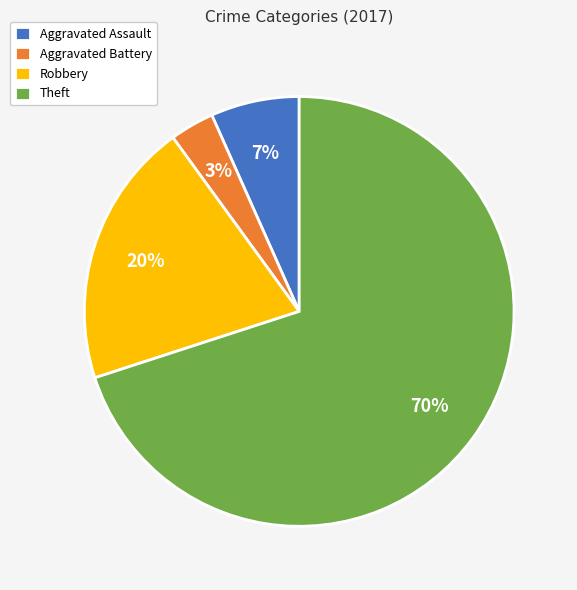

To the nearest percent, what is the difference between the largest and smallest slice percentages?

67%